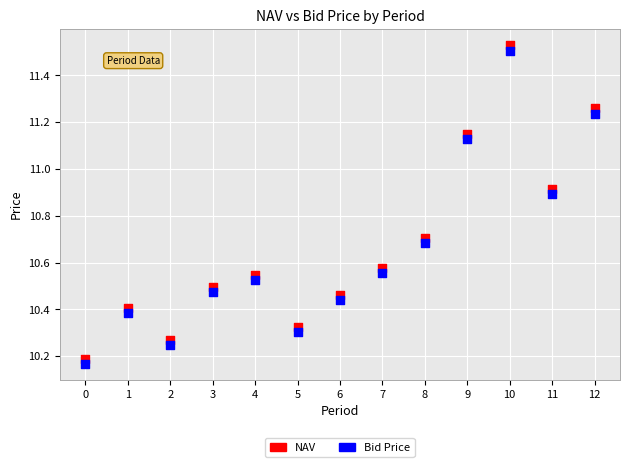

Which series contains the highest Y value?

NAV